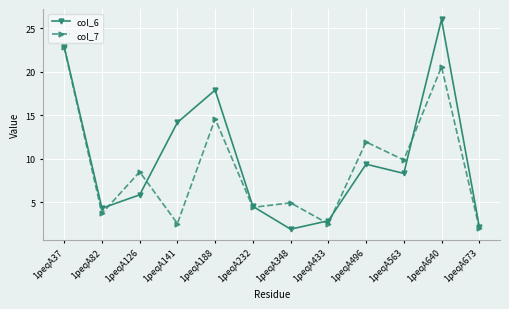

The col_6 series shows 1.9 at 1peqA348. True or false?

True